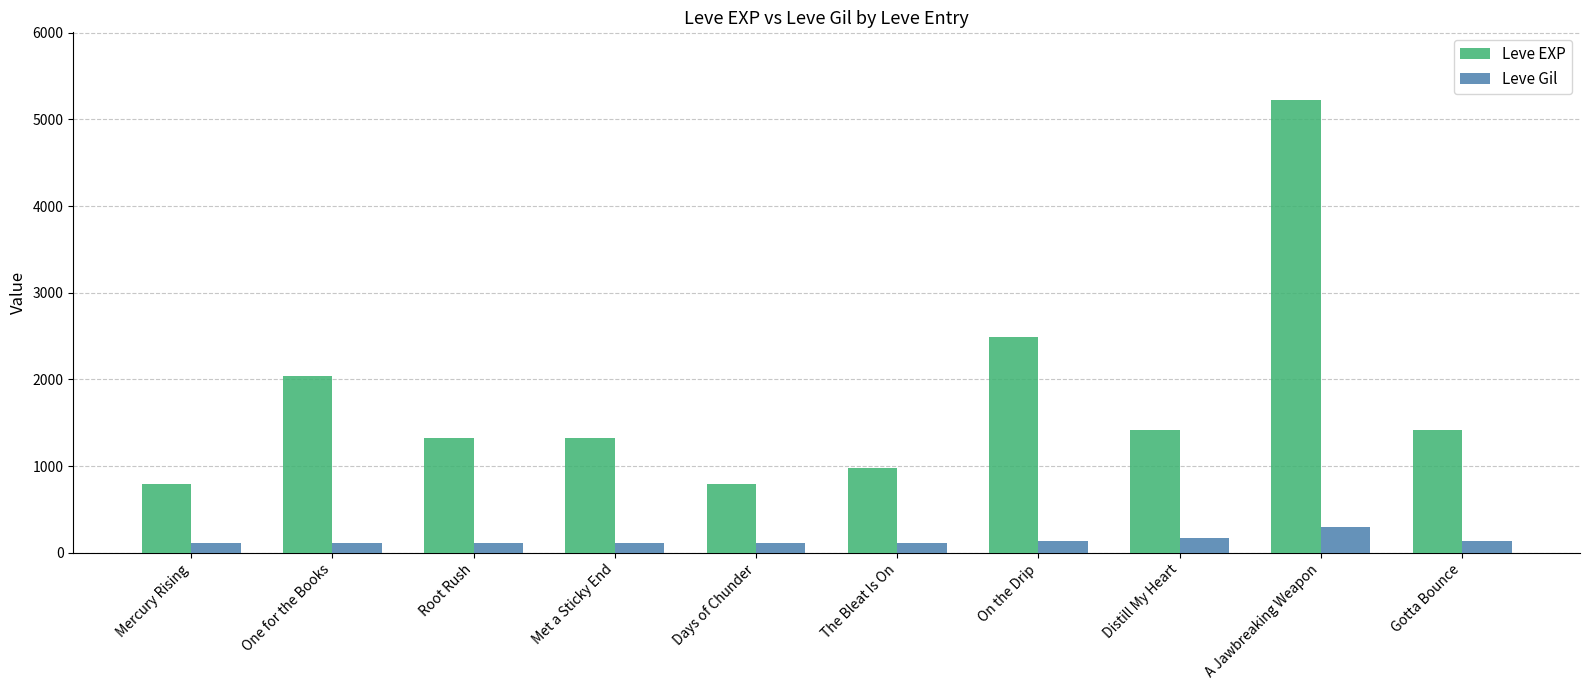

What are all the series names shown in the legend?

Leve EXP, Leve Gil